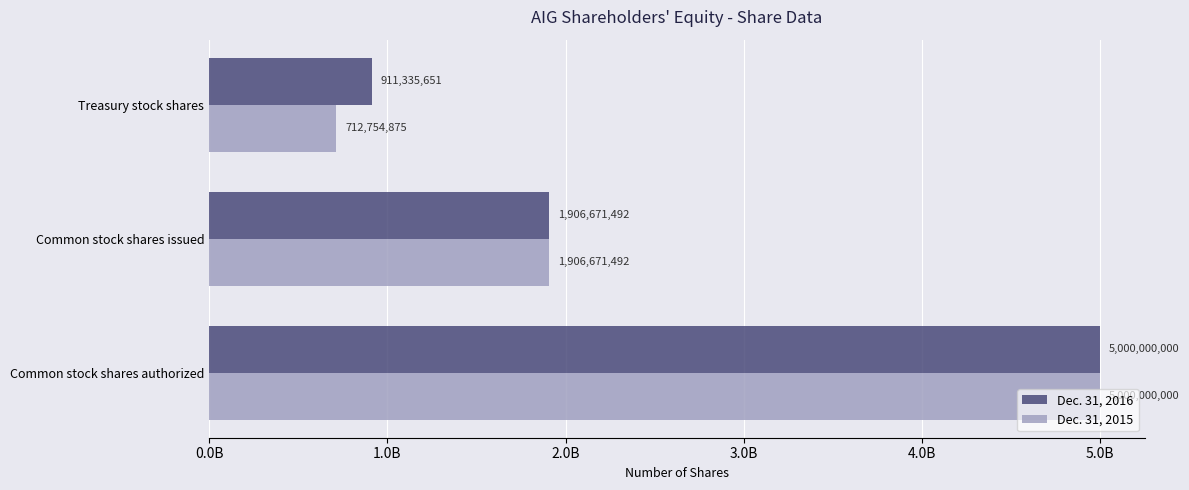

What are all the series names shown in the legend?

Dec. 31, 2016, Dec. 31, 2015